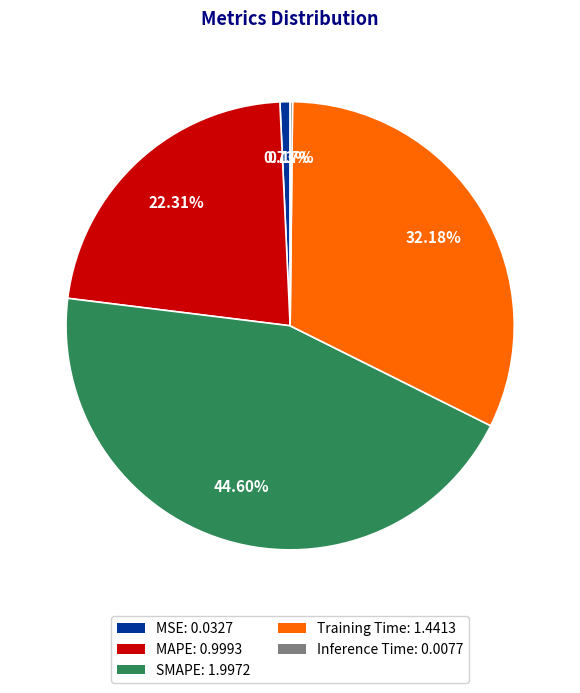

What percentage is the MAPE slice, to the nearest percent?

22%